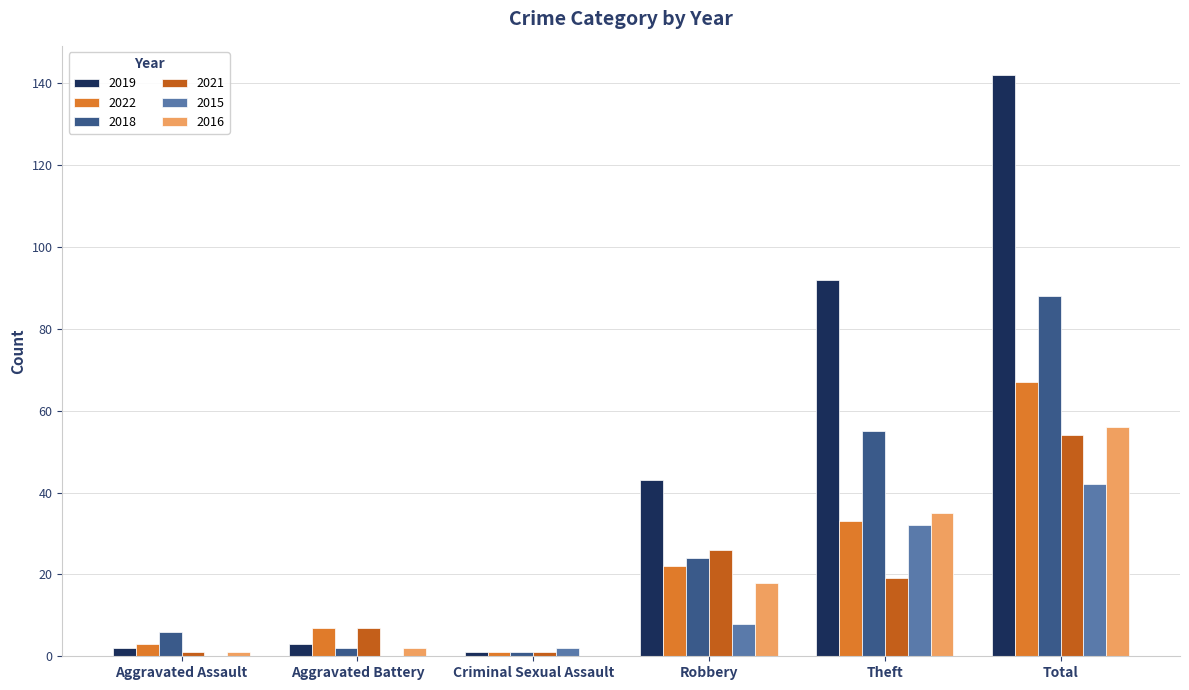

The 2018 series shows 6 at Aggravated Assault. True or false?

True